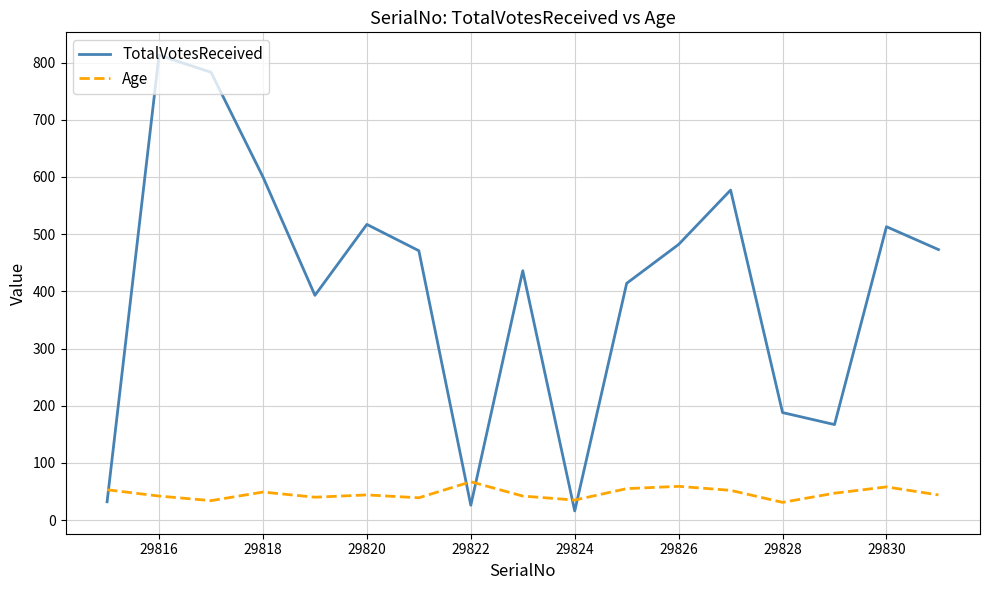

How many lines are shown in the chart?

2